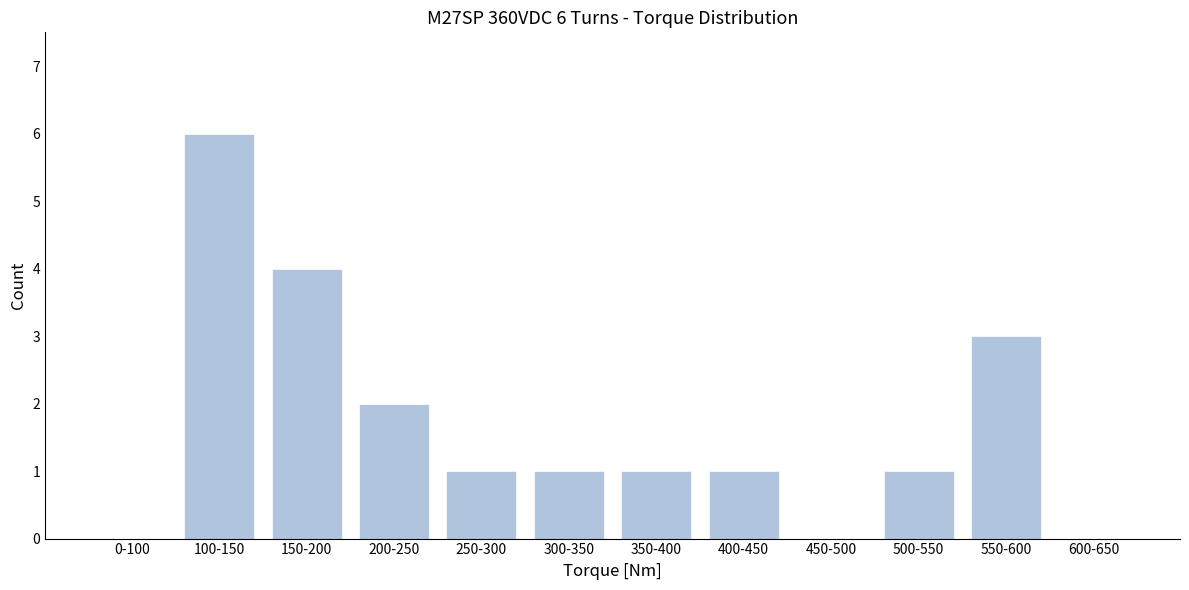

Reading left to right, transcribe all the data shown in this chart.

0-100=0	100-150=6	150-200=4	200-250=2	250-300=1	300-350=1	350-400=1	400-450=1	450-500=0	500-550=1	550-600=3	600-650=0